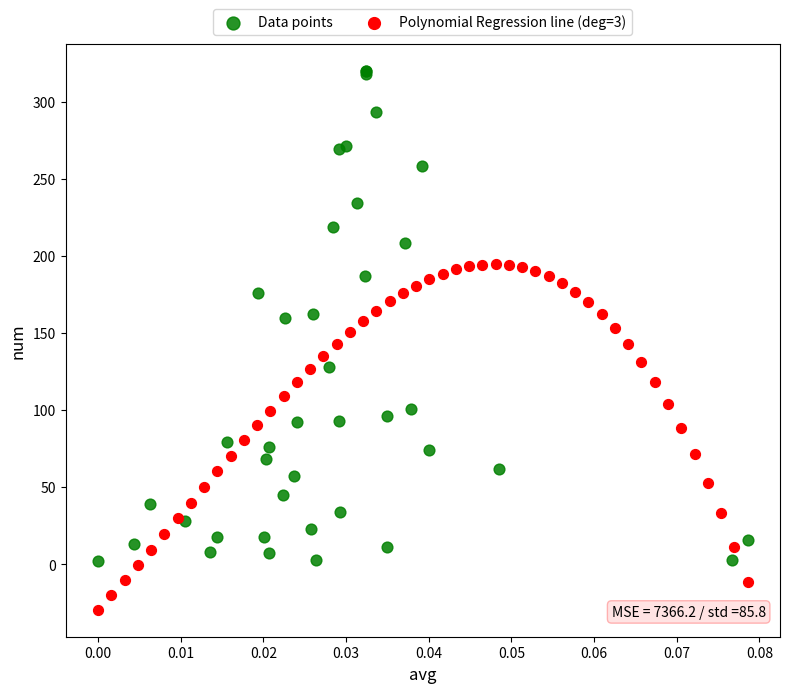

Which series contains the lowest Y value?

Polynomial Regression line (deg=3)